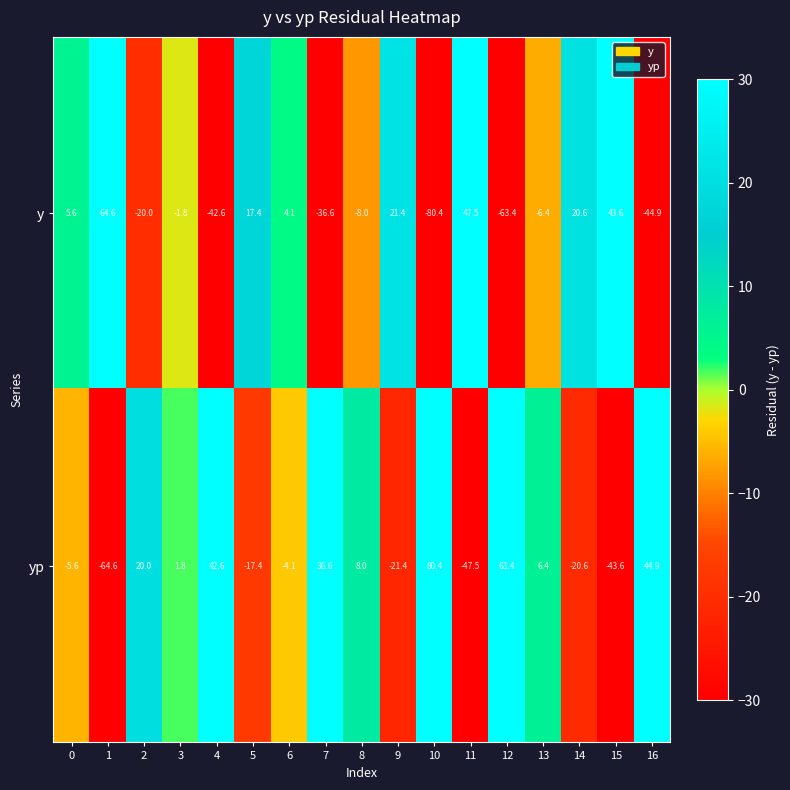

Rank the series by their average value, from lowest to highest.

y, yp